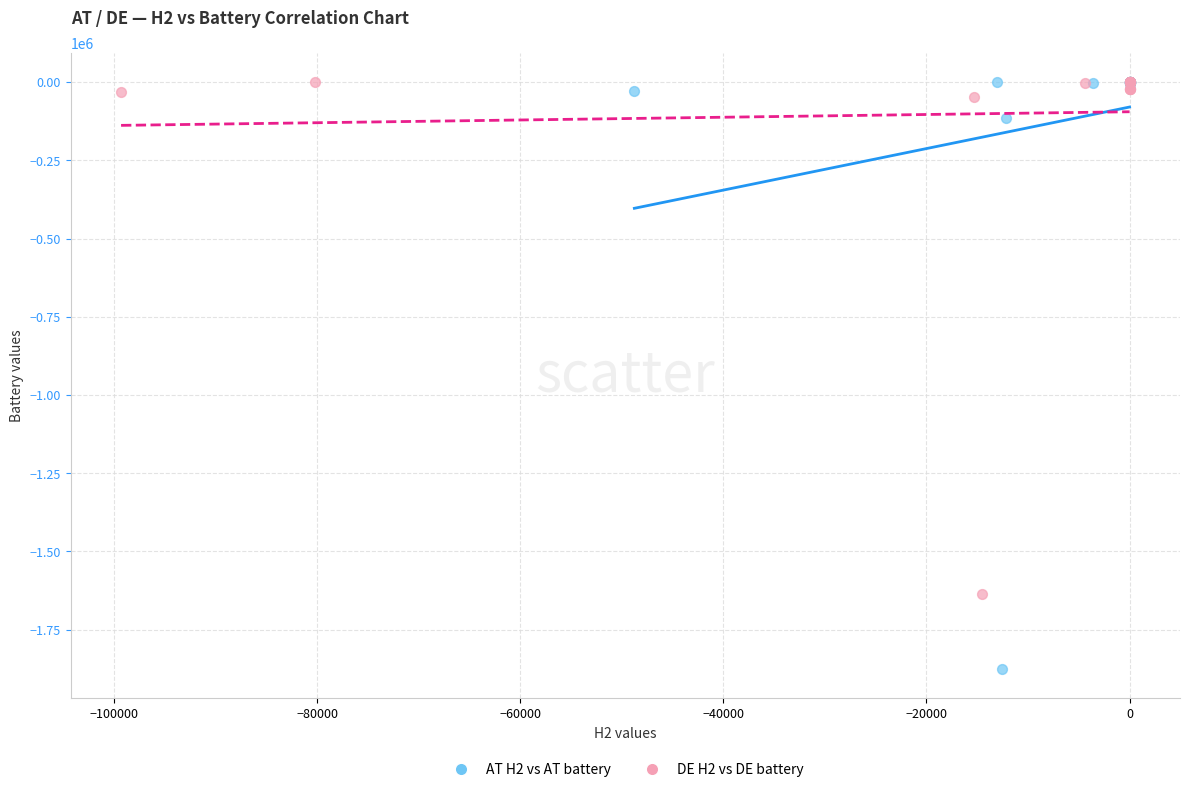

Which series reaches the minimum Y coordinate?

AT H2 vs AT battery